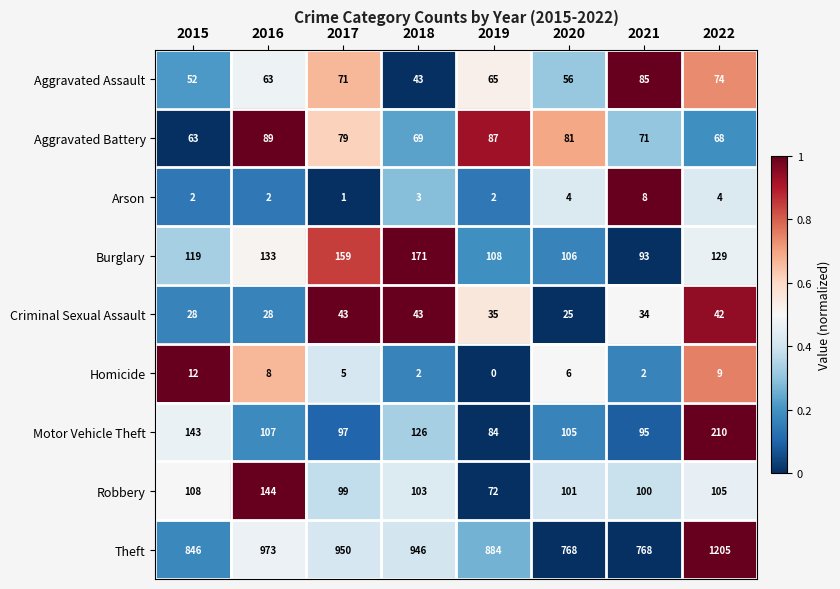

Rank the series at 2017 from highest to lowest value.

Theft, Burglary, Robbery, Motor Vehicle Theft, Aggravated Battery, Aggravated Assault, Criminal Sexual Assault, Homicide, Arson